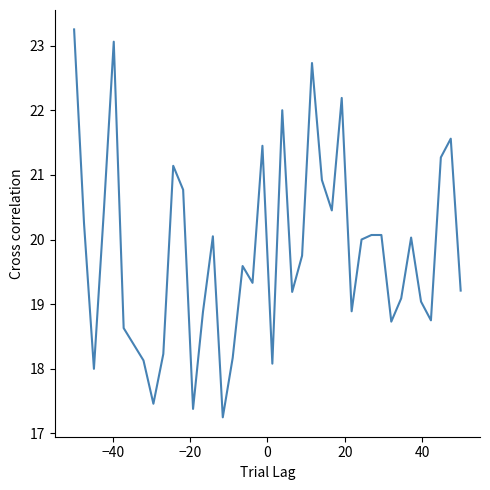

What is the difference between the maximum and minimum values?

6.0